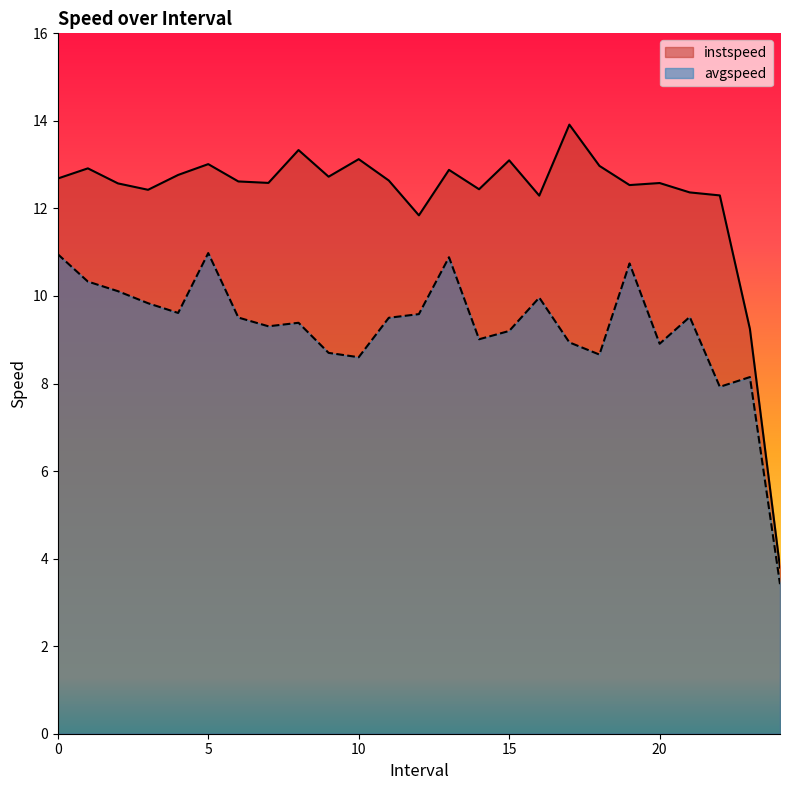

The instspeed series shows 5.3 at 23.0. True or false?

False